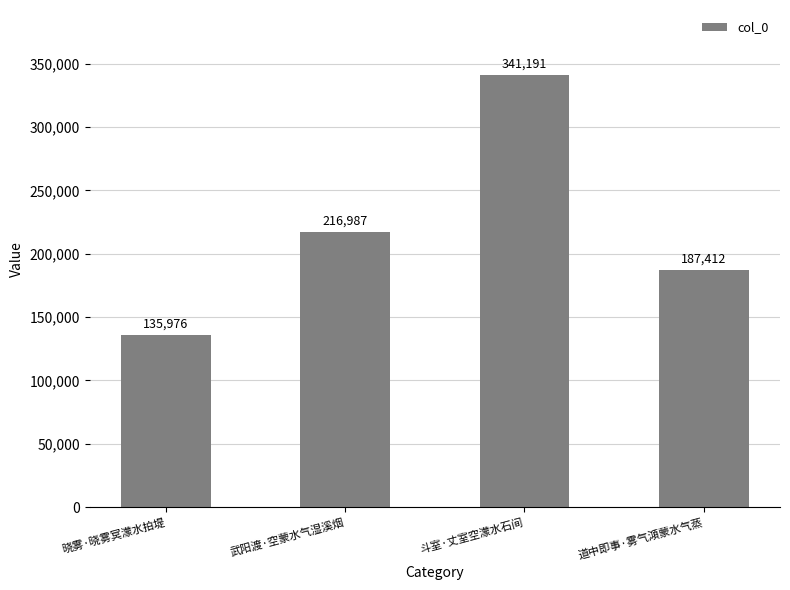

How many values are between 187412 and 341191?

3